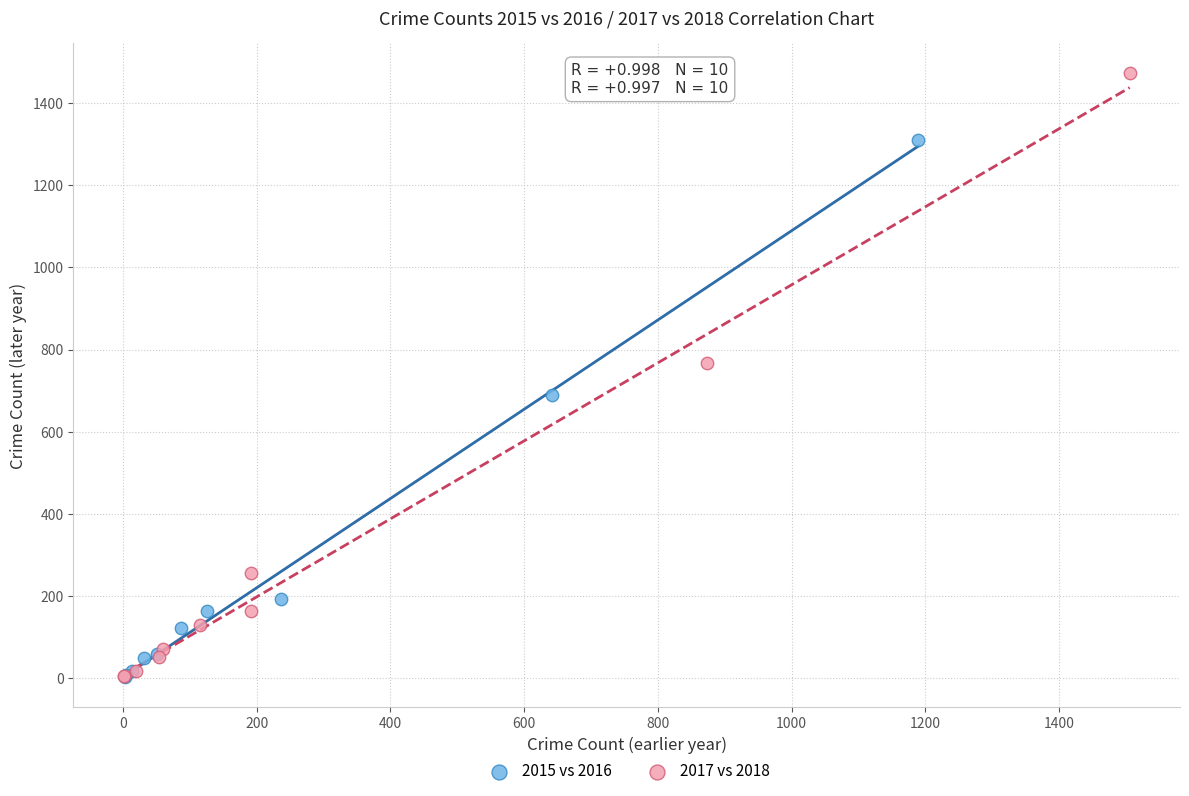

Which series reaches the maximum Y coordinate?

2017 vs 2018